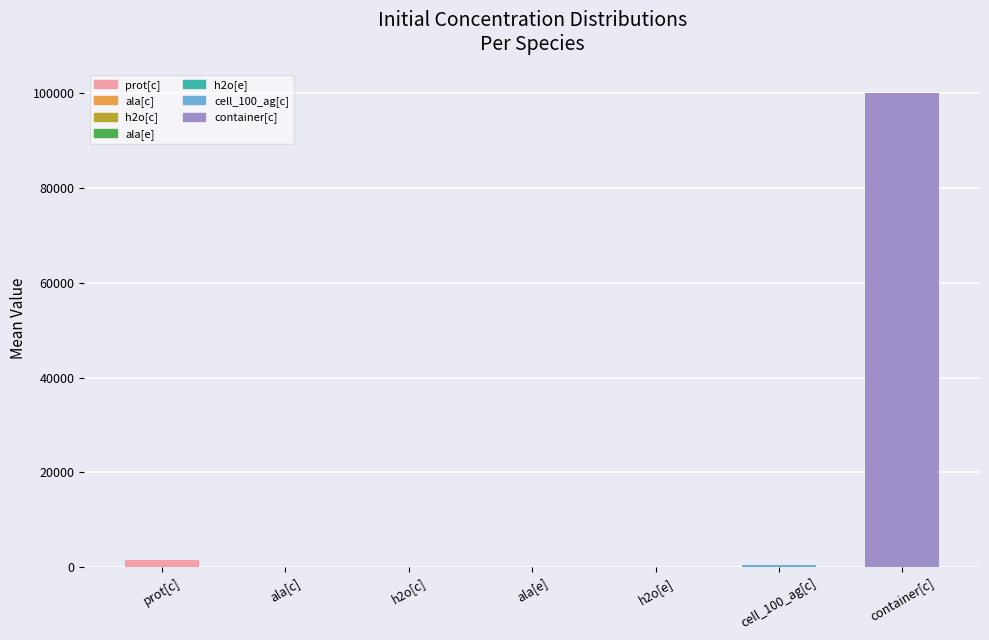

Does the chart contain stacked bars?

No